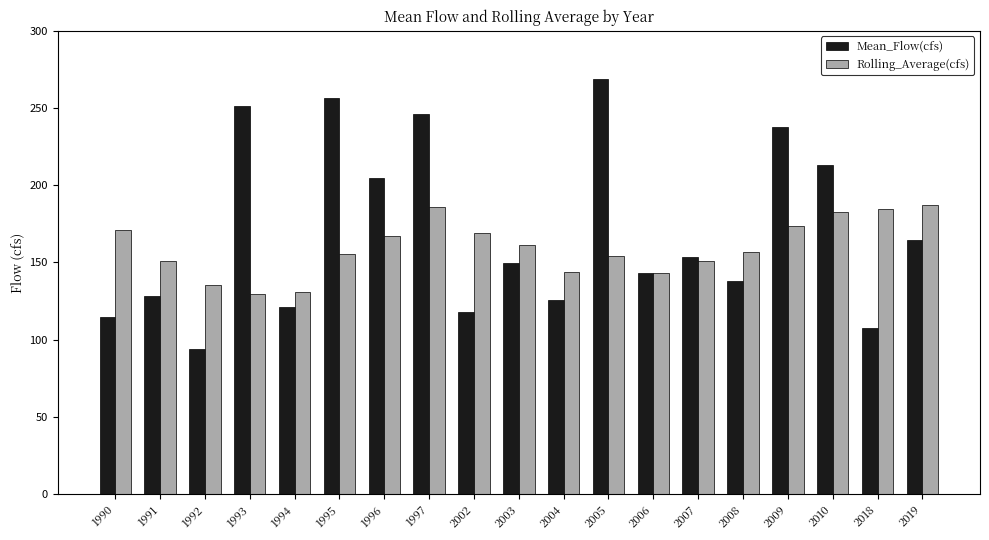

Rank the series by their average value, from highest to lowest.

Mean_Flow(cfs), Rolling_Average(cfs)